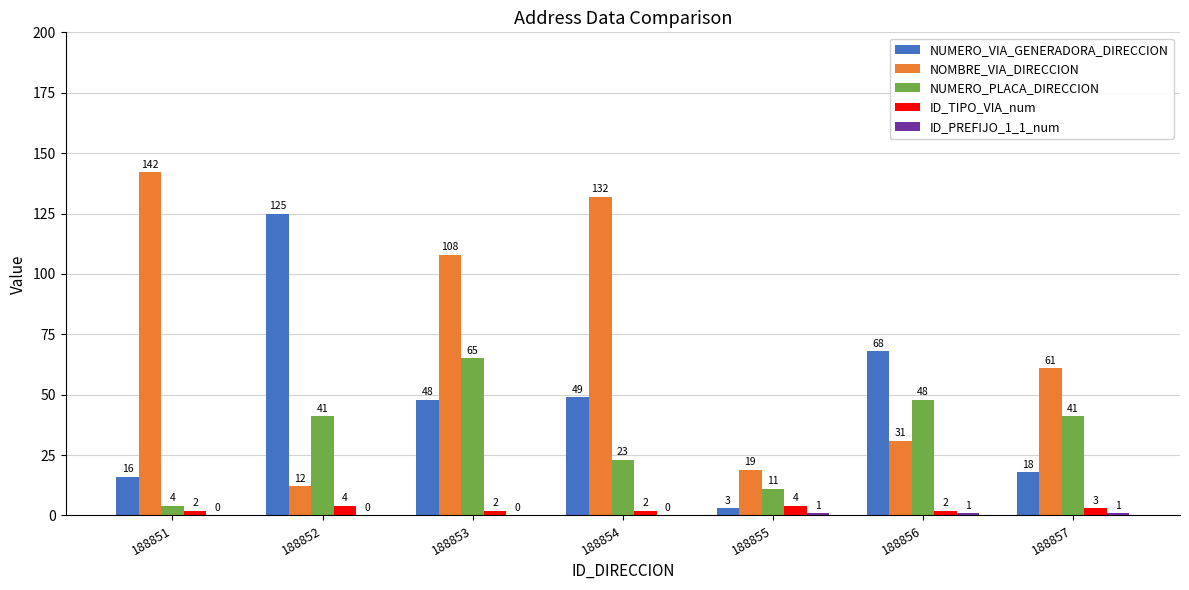

Where does the NOMBRE_VIA_DIRECCION series first go above 61?

188851